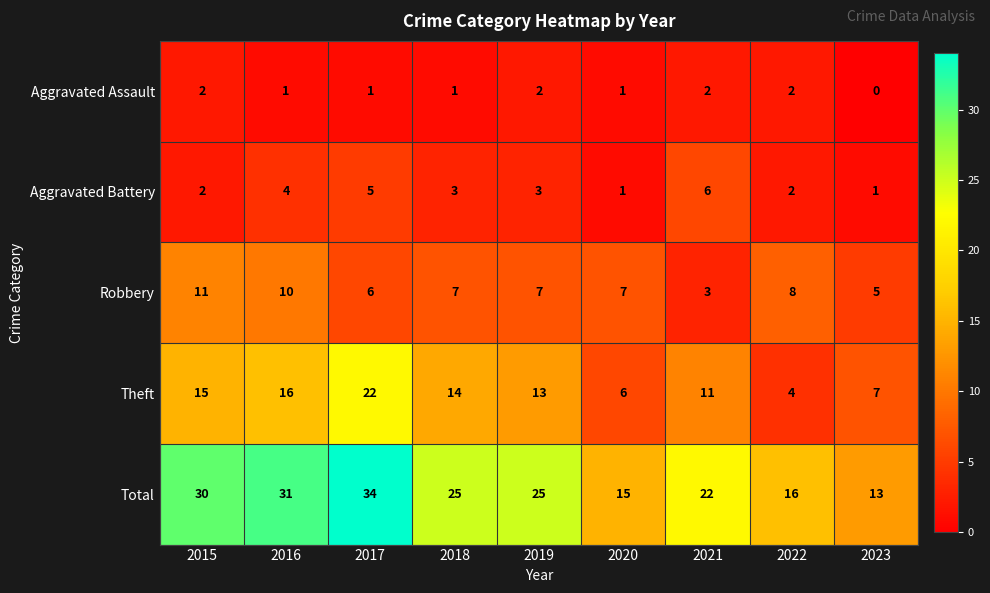

At how many categories does at least one series exceed 10?

9